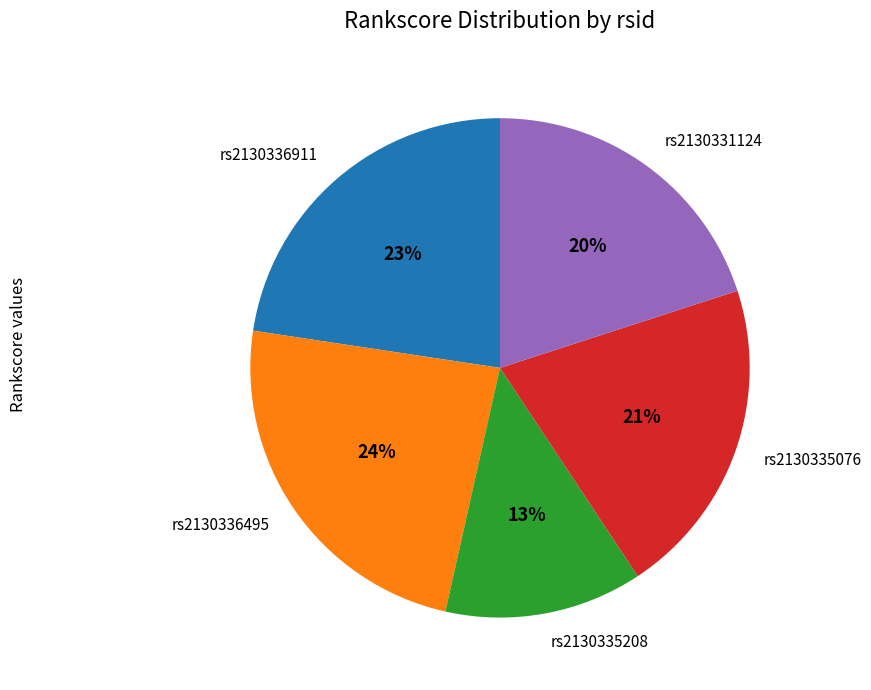

Is it true that rs2130336911 is 12% of the pie?

False